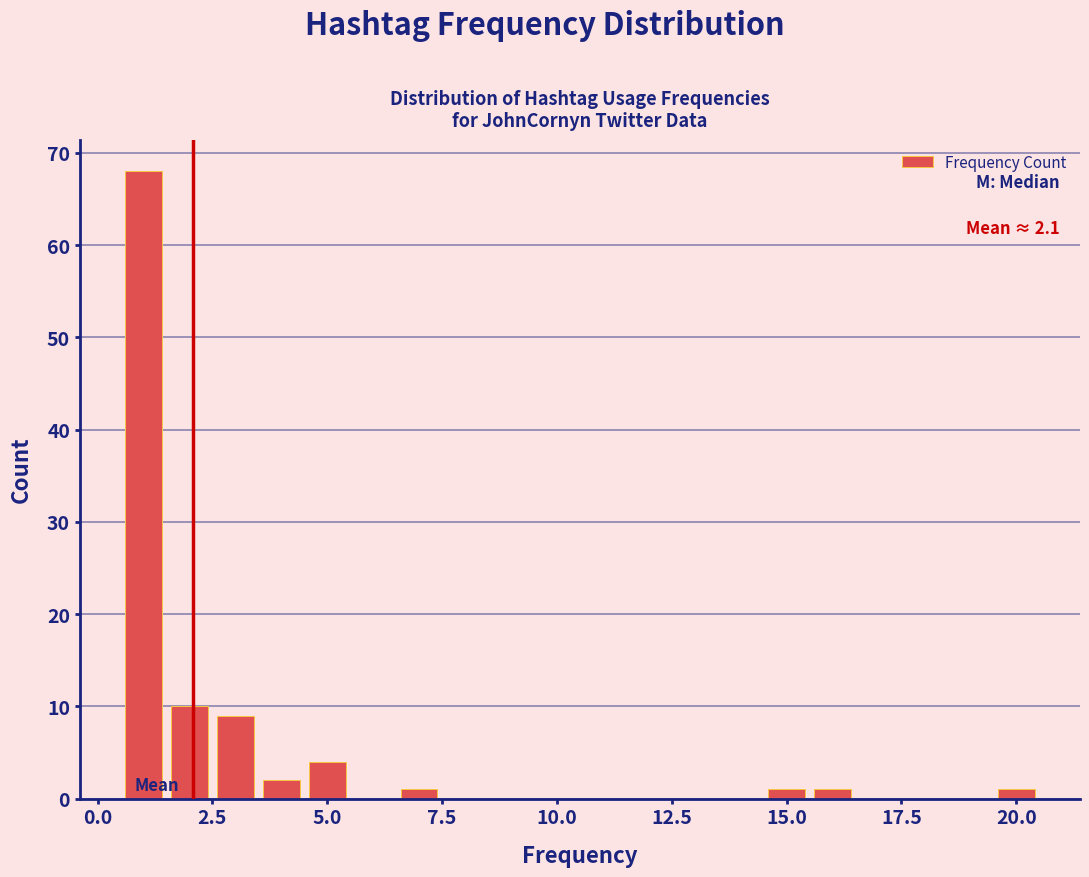

Around what value on the x-axis is the tallest bar? Give the approximate position of its centre, as read against the axis.

1.0